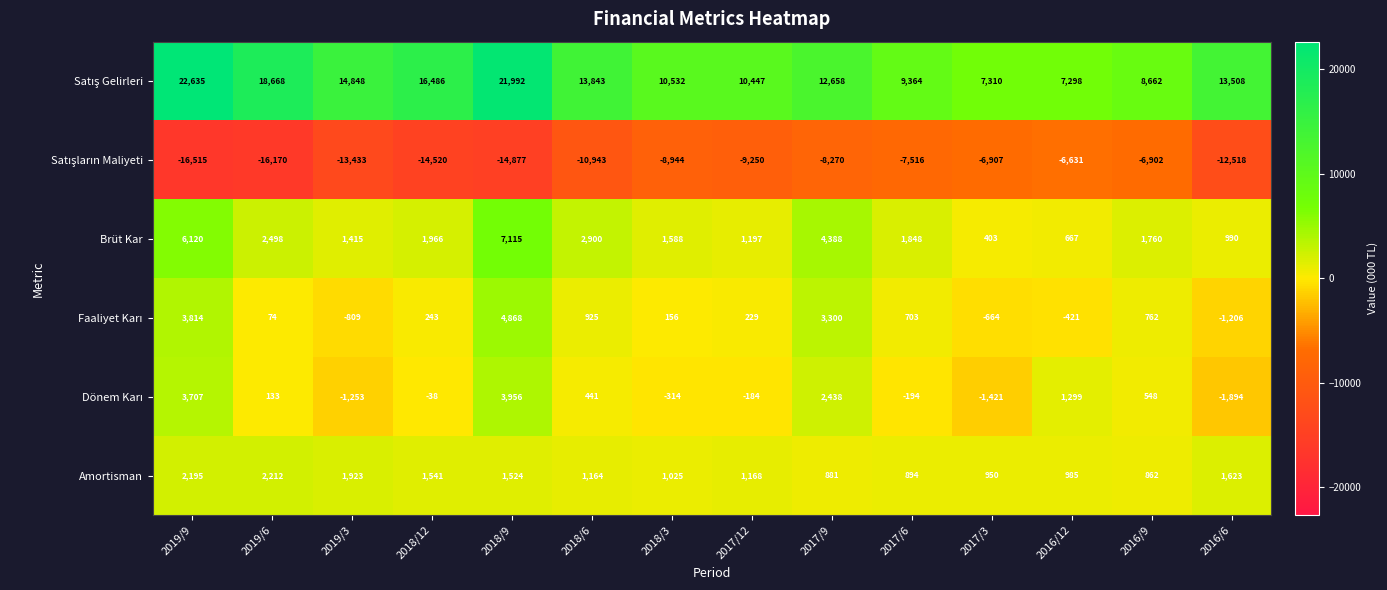

What is the difference between the highest and lowest values at 2017/12?

19697